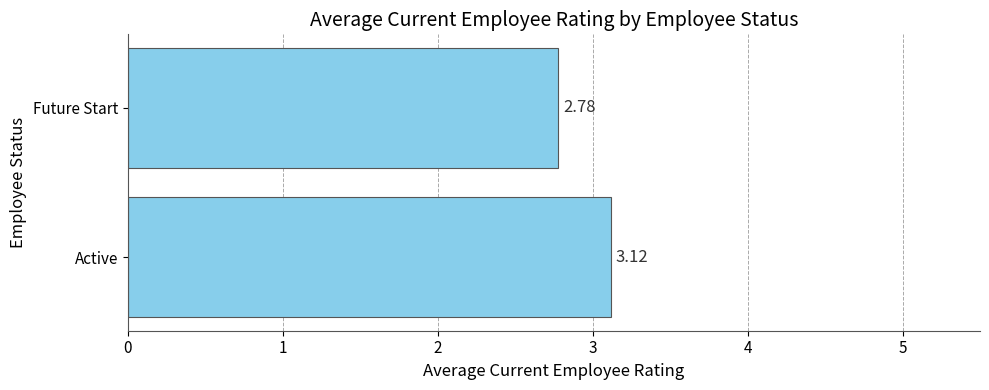

What is the sum of all values?

5.9